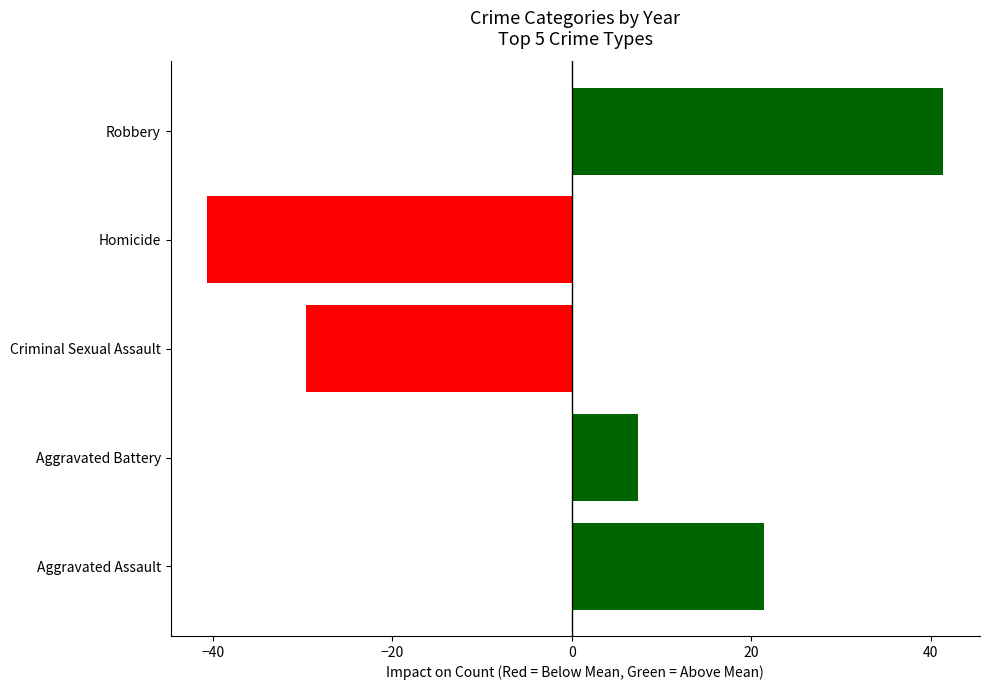

At 2018, list the series in order from smallest to largest.

Homicide, Criminal Sexual Assault, Aggravated Battery, Aggravated Assault, Robbery